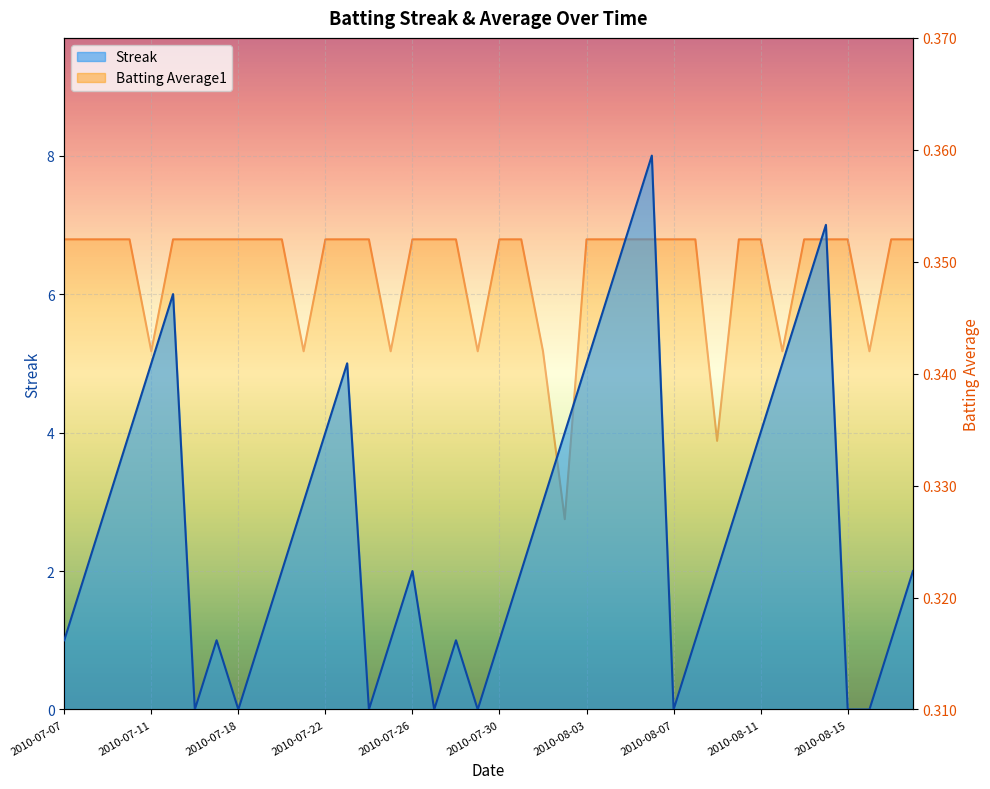

At how many categories does at least one series exceed 2?

18